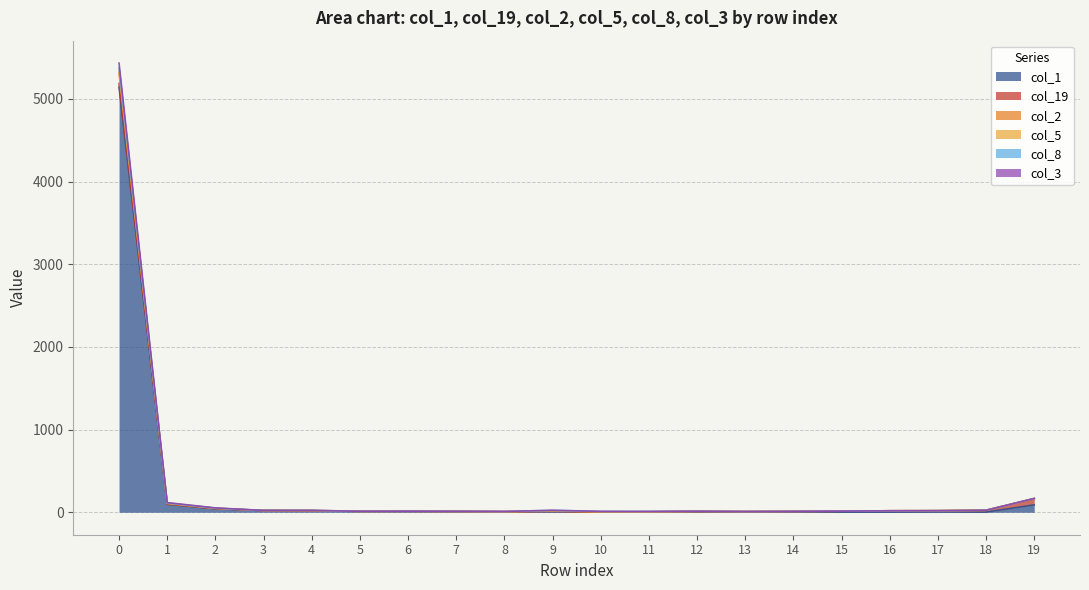

True or false: col_2 and col_8 cross at least once.

False